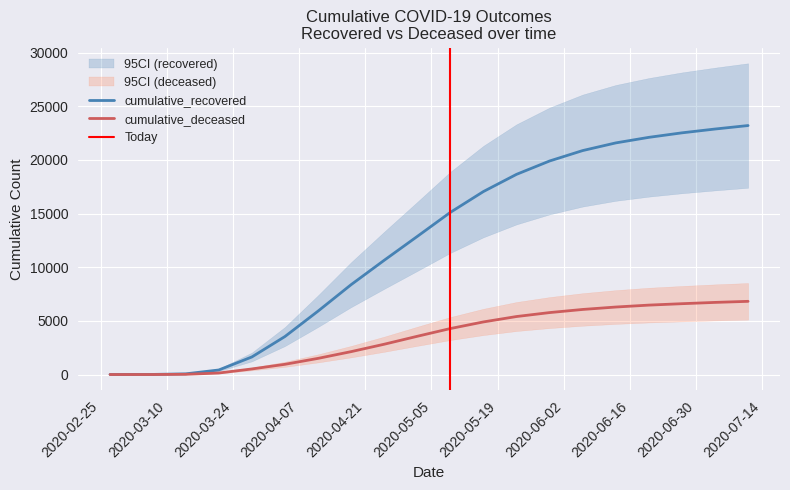

What is the label of the 19th point from the left?

2020-07-04